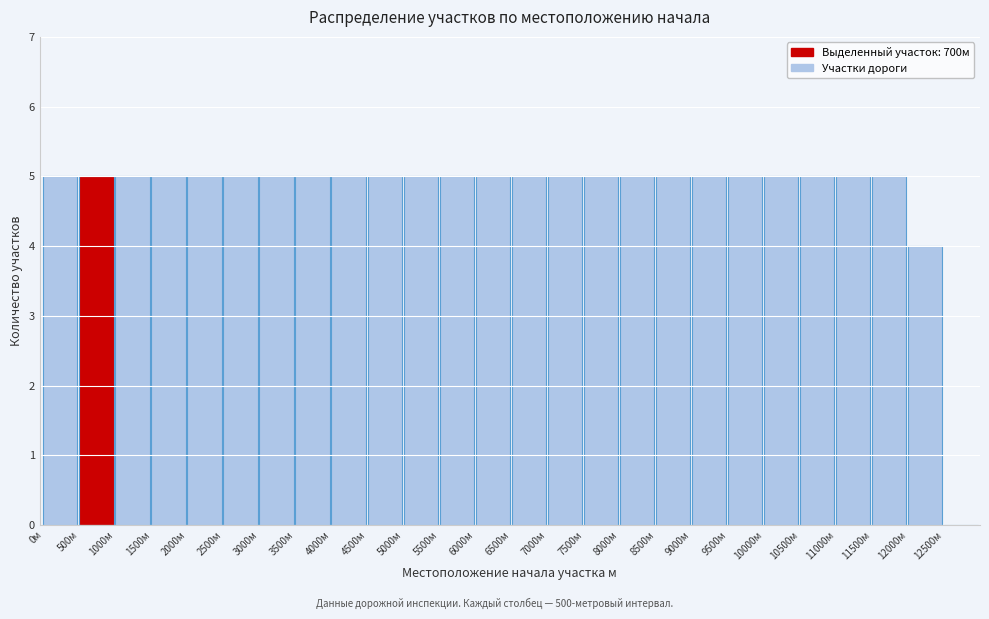

How tall is the bar that spans 7000 to 7500 on the x-axis? The values are not printed on the chart, so give them approximately, as read against the axis.

5